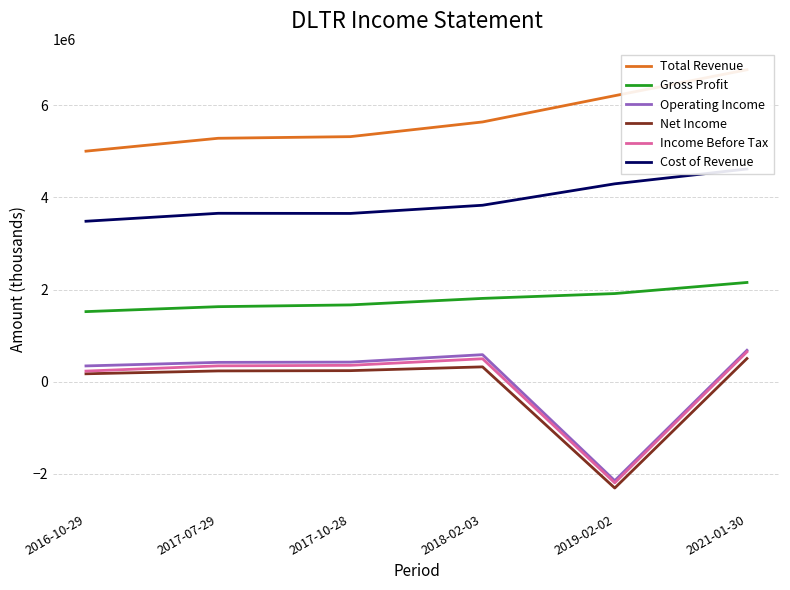

True or false: Total Revenue and Operating Income cross at least once.

False